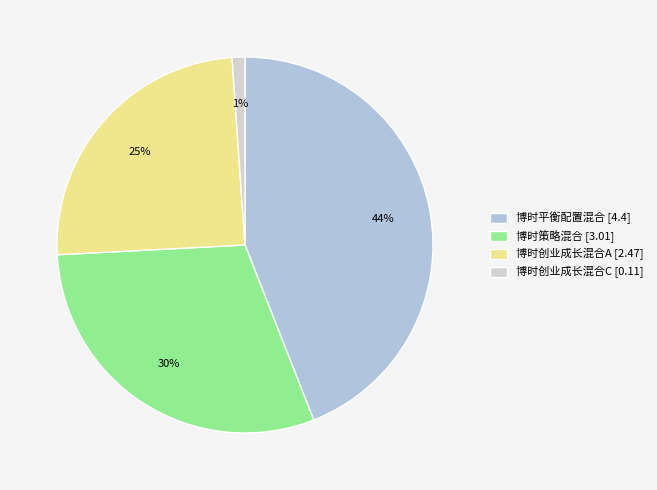

How many segments does this pie chart have?

4